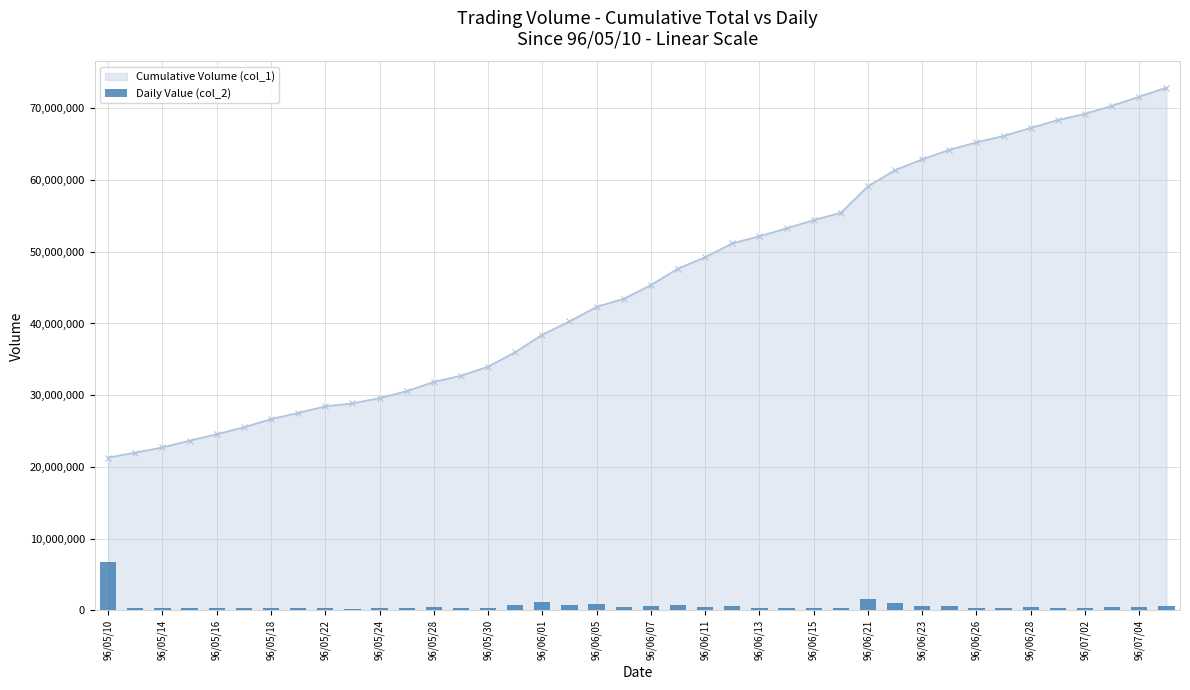

What is the lowest value of the Cumulative Volume (col_1) series?

21309000